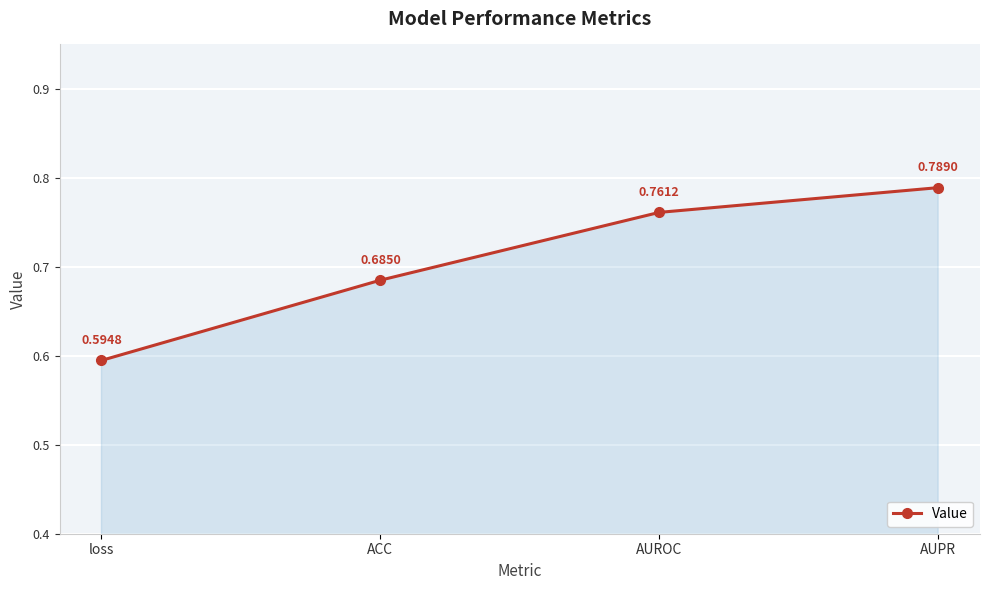

At which category does the chart reach its peak across all series?

AUPR